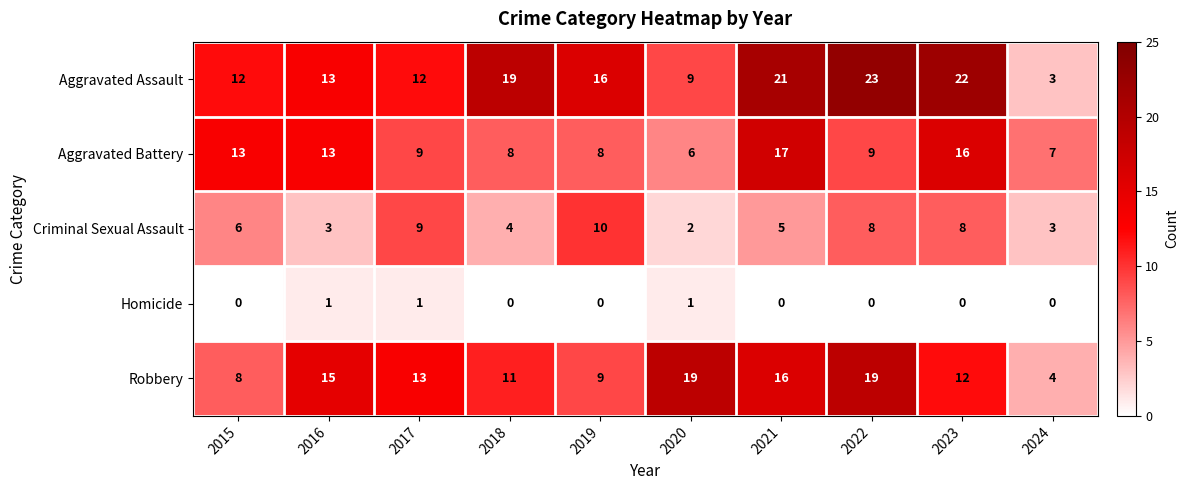

What is the difference between the maximum and second lowest values in the Robbery series?

11